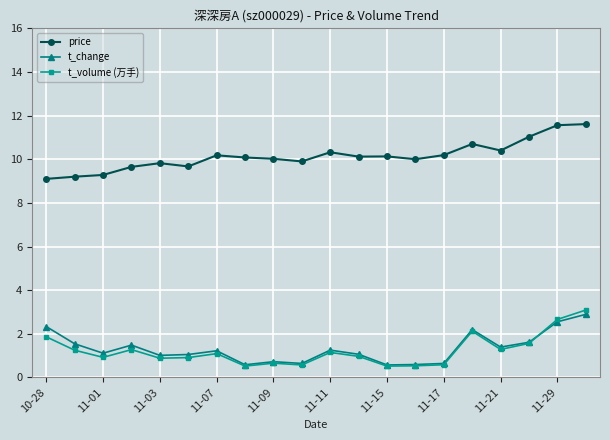

Does the chart display data point markers on the line(s)?

Yes